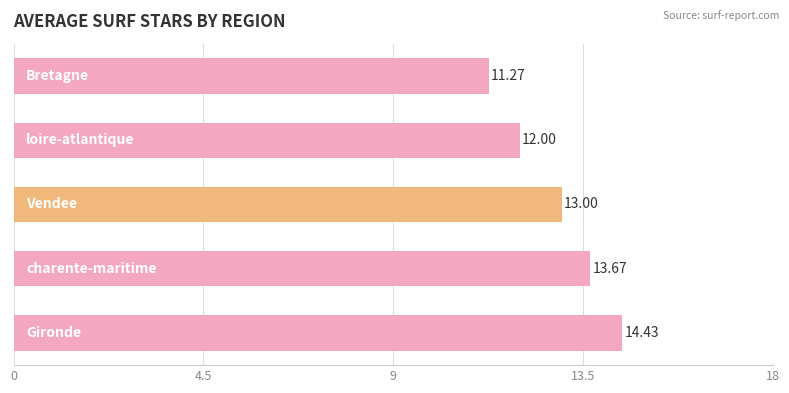

What is the difference between the maximum and second lowest values?

2.4